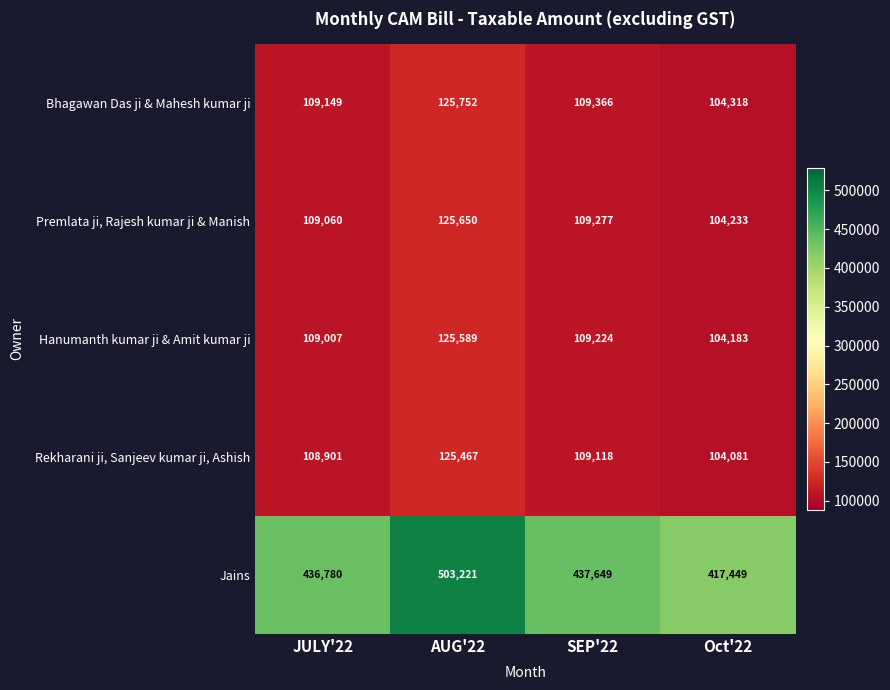

Count the number of categories in the chart.

4